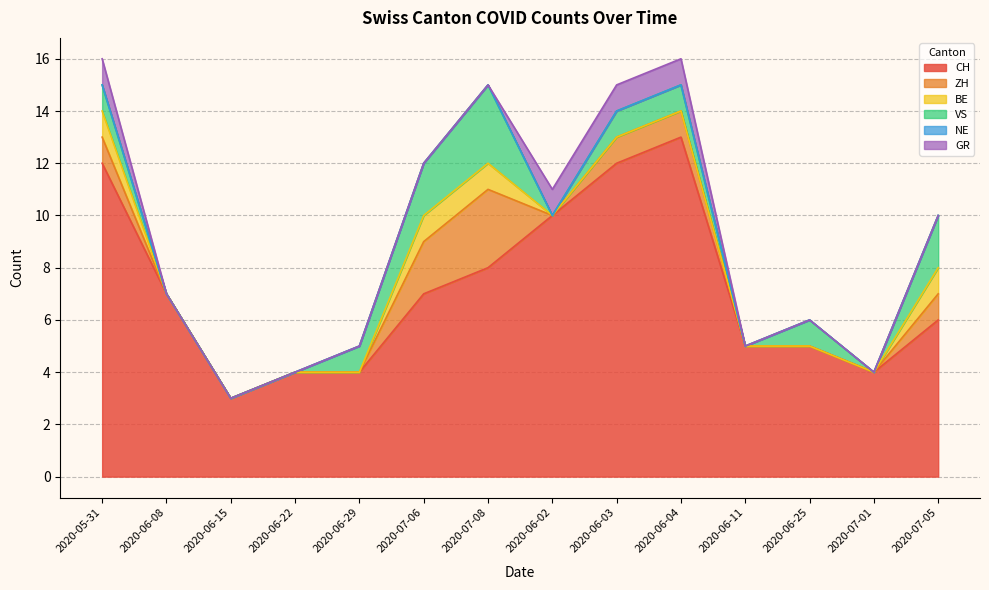

List the labels in order of VS value, smallest first.

2020-06-08, 2020-06-15, 2020-06-22, 2020-06-02, 2020-06-11, 2020-07-01, 2020-05-31, 2020-06-29, 2020-06-03, 2020-06-04, 2020-06-25, 2020-07-06, 2020-07-05, 2020-07-08